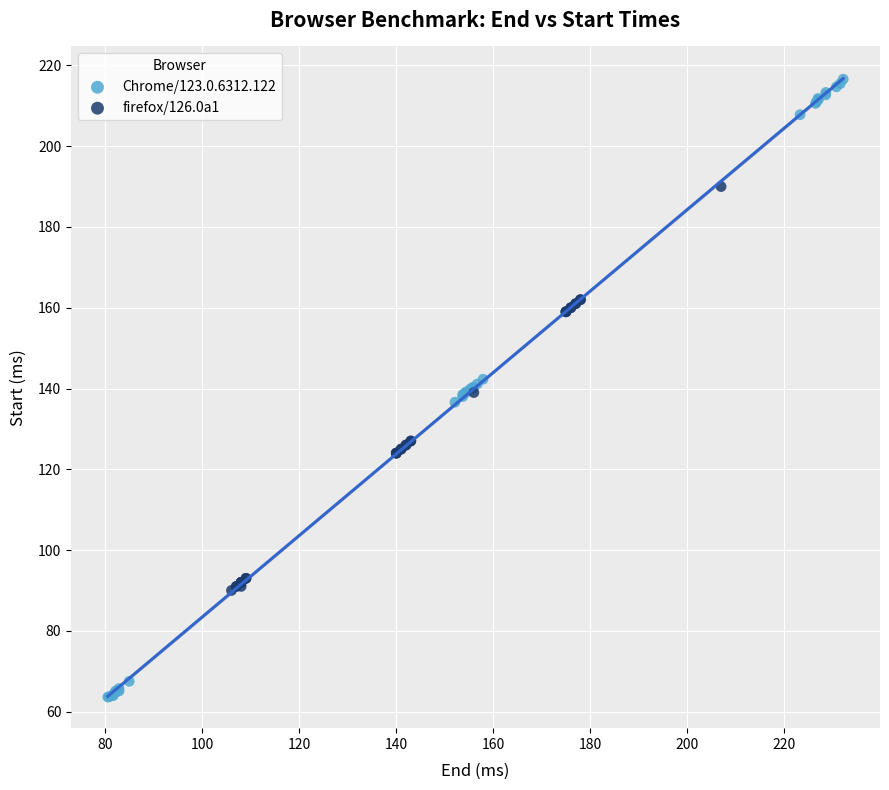

Which series has the widest spread of Y values?

Chrome/123.0.6312.122